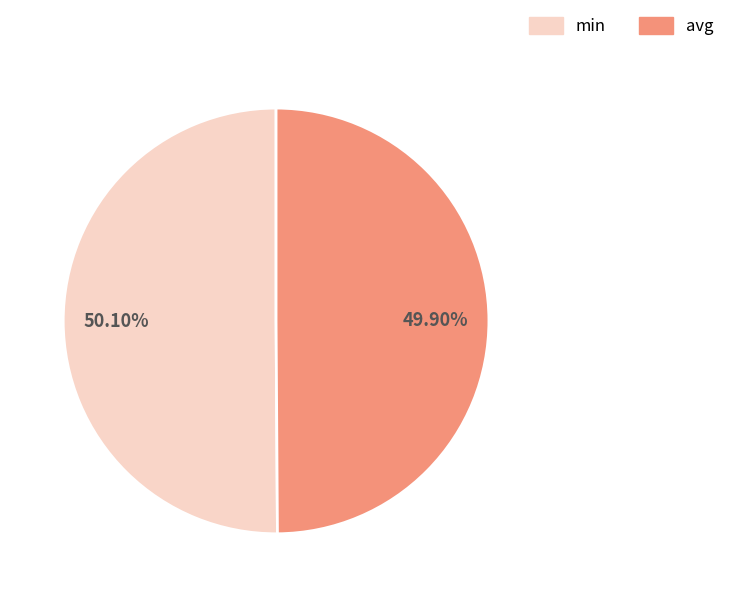

Combined, do min and avg account for over 50%?

Yes